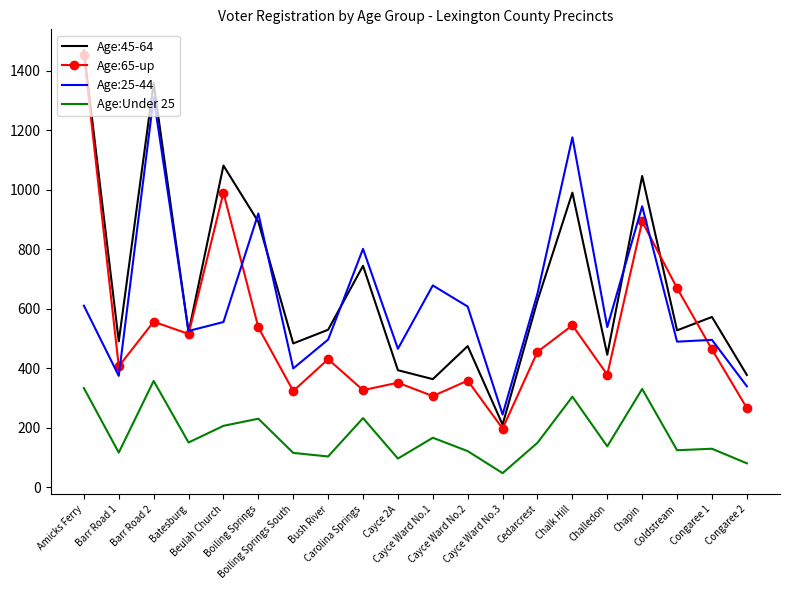

What is the smallest value displayed?

47